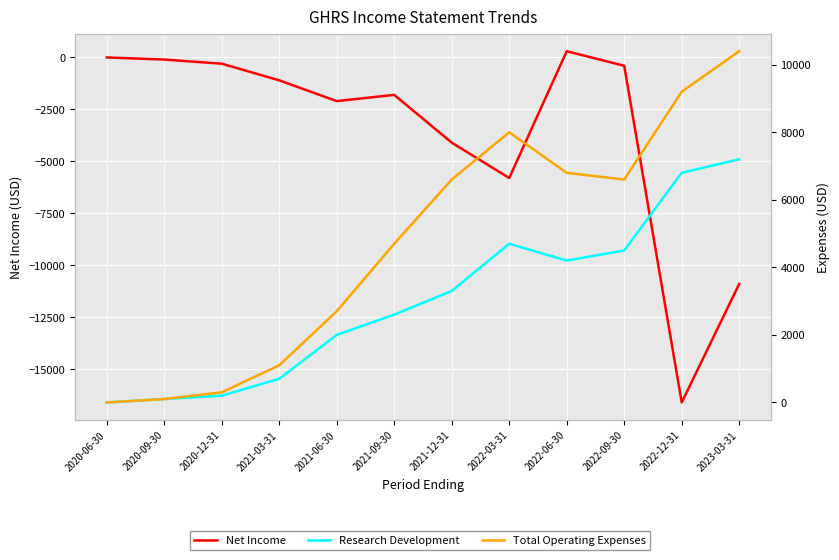

What is the sum of the Total Operating Expenses values at 2022-12-31 and 2021-03-31?

10300